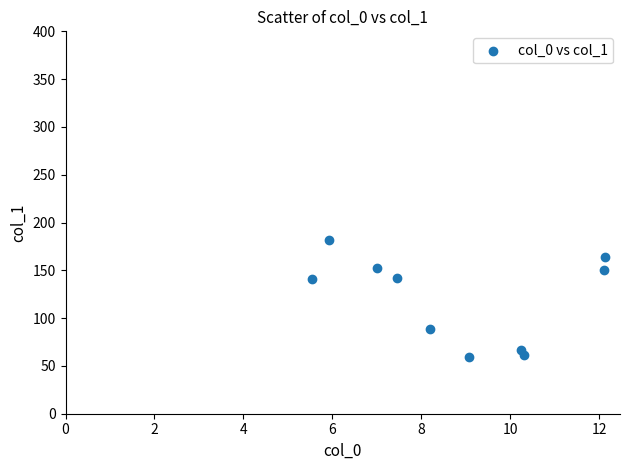

What is the average Y value?

120.9